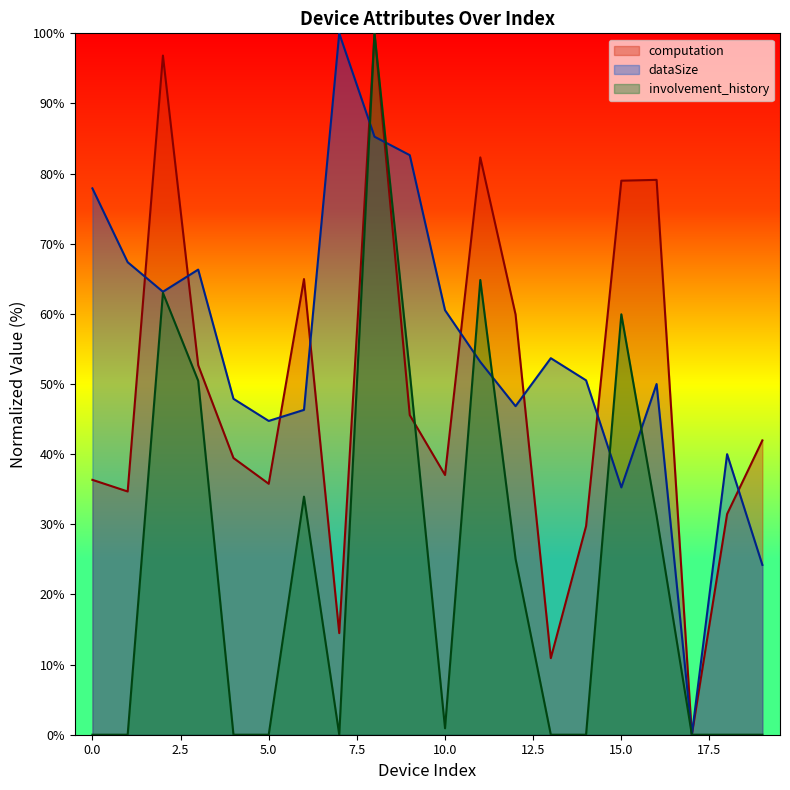

List the series in order of their overall mean, highest first.

dataSize, computation, involvement_history